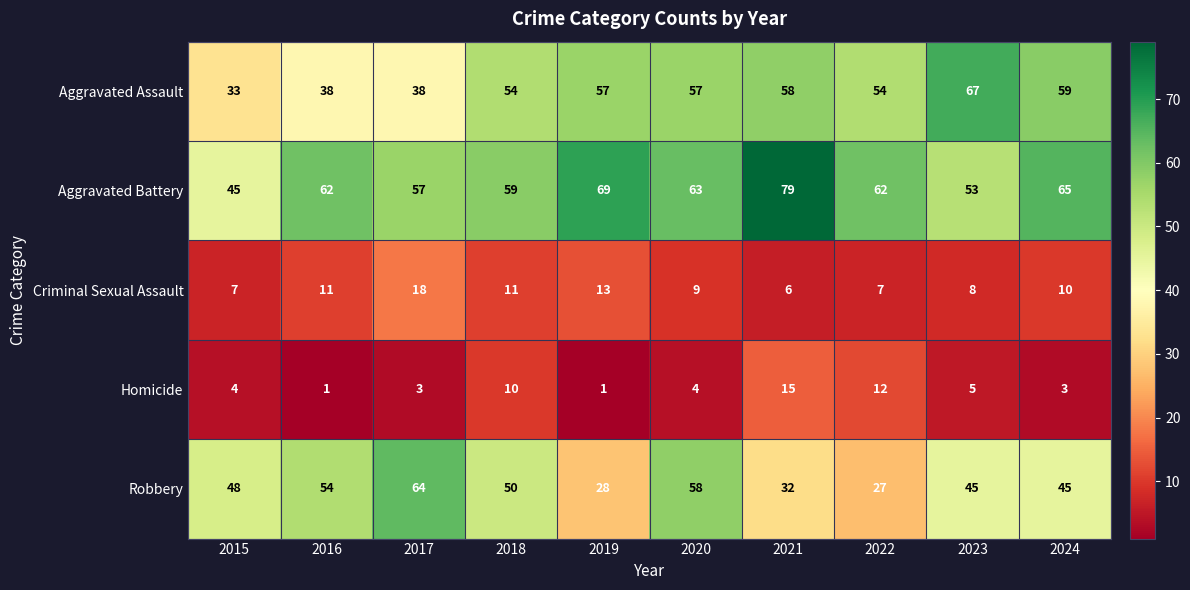

True or false: Robbery has a value of 85 at 2015.

False